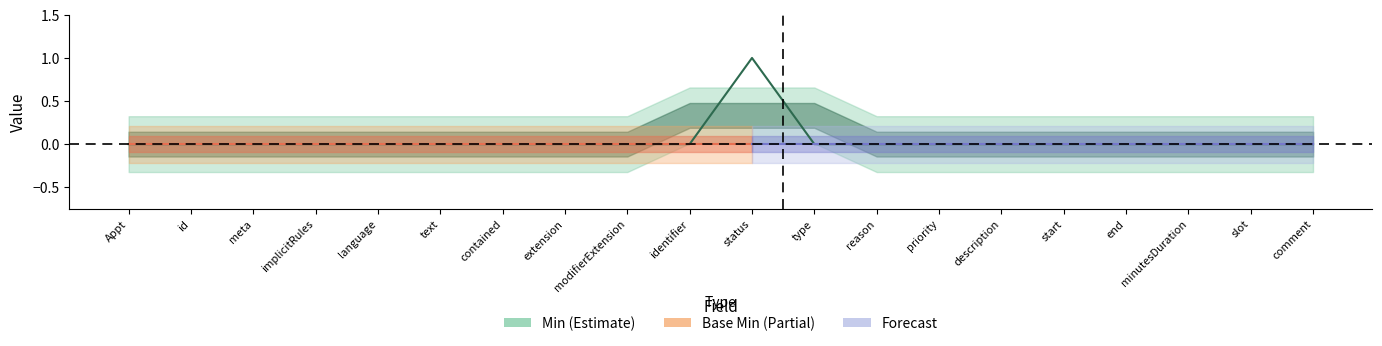

List the labels in order of value, largest first.

status, Appt, id, meta, implicitRules, language, text, contained, extension, modifierExtension, identifier, type, reason, priority, description, start, end, minutesDuration, slot, comment